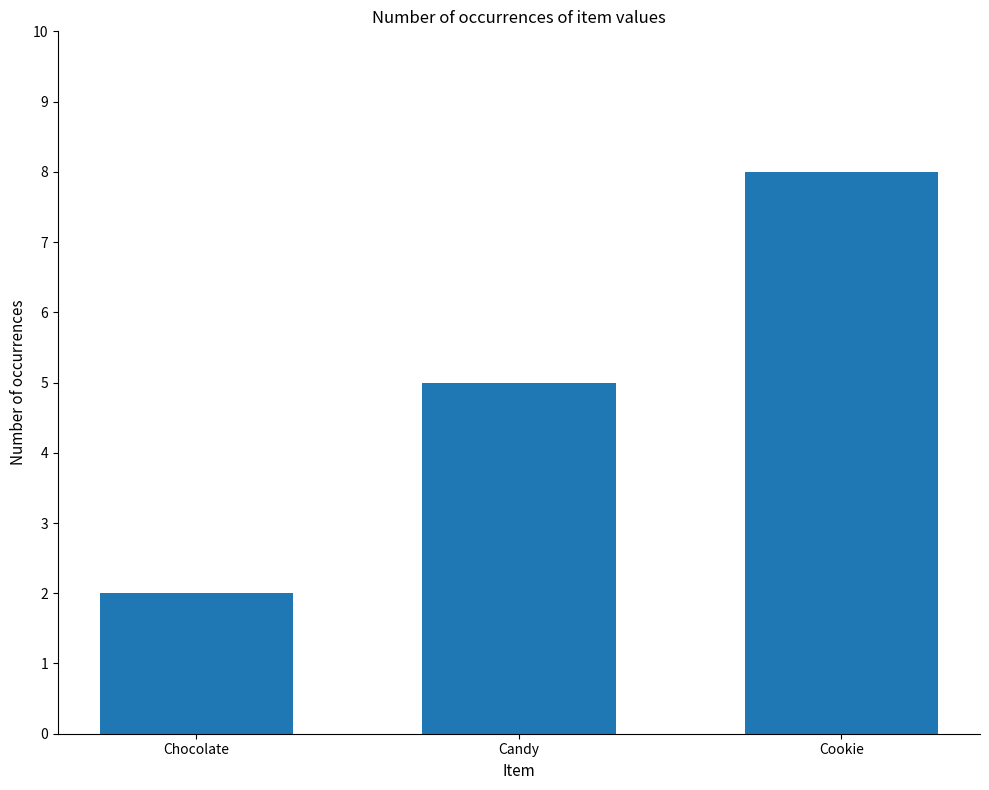

What is the minimum value shown in the chart?

2